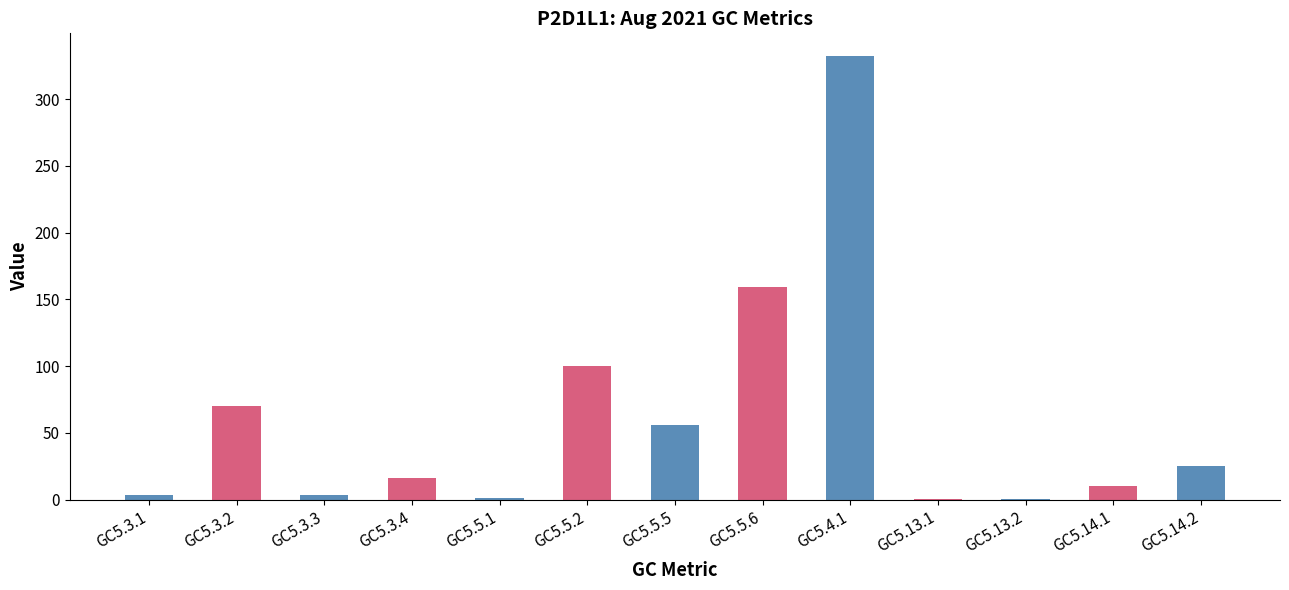

Is it true that the value at GC5.5.6 is 216.9?

False